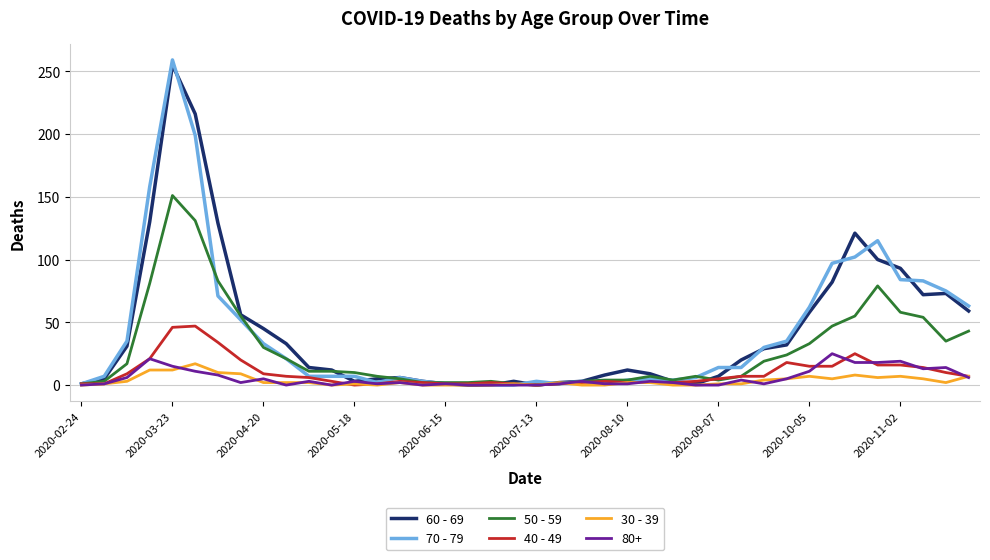

What is the maximum value shown in the chart?

259